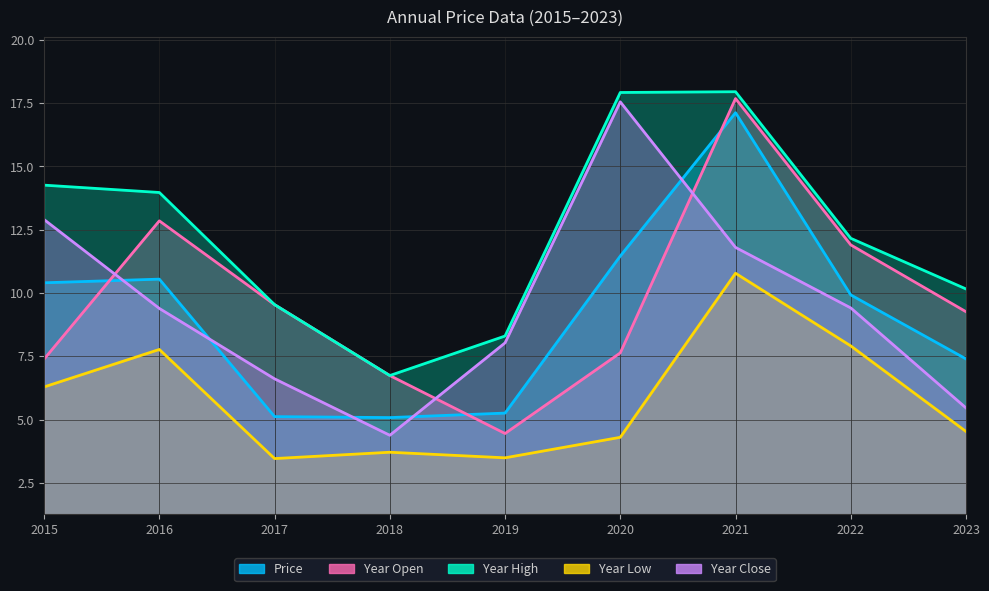

In price, how many points are higher than both neighbors (excluding endpoints)?

2